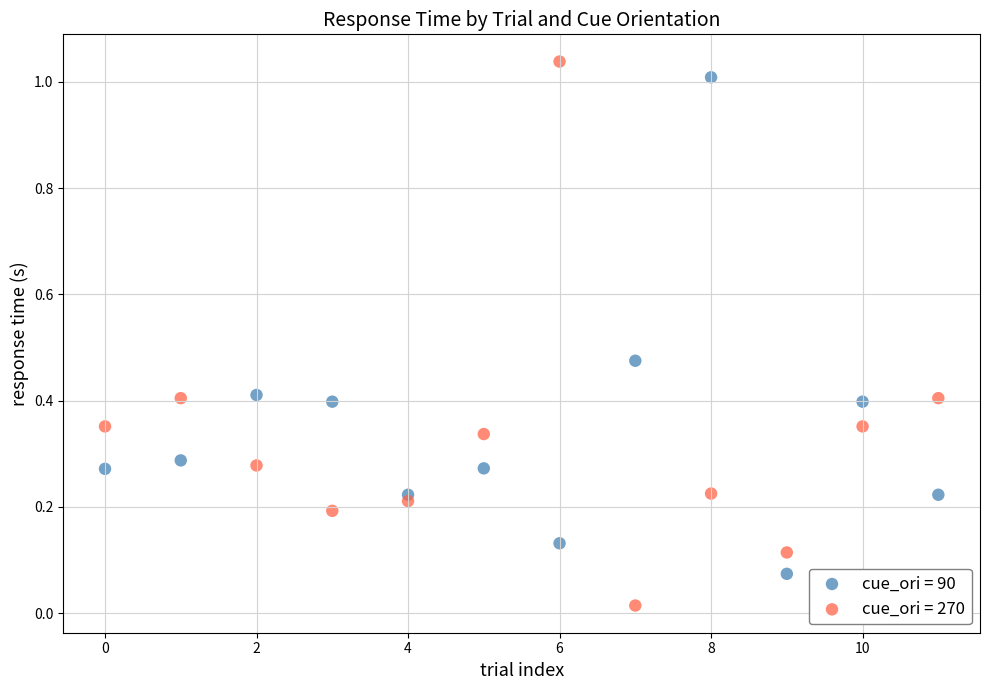

Which series has the largest Y range (max minus min)?

cue_ori = 270